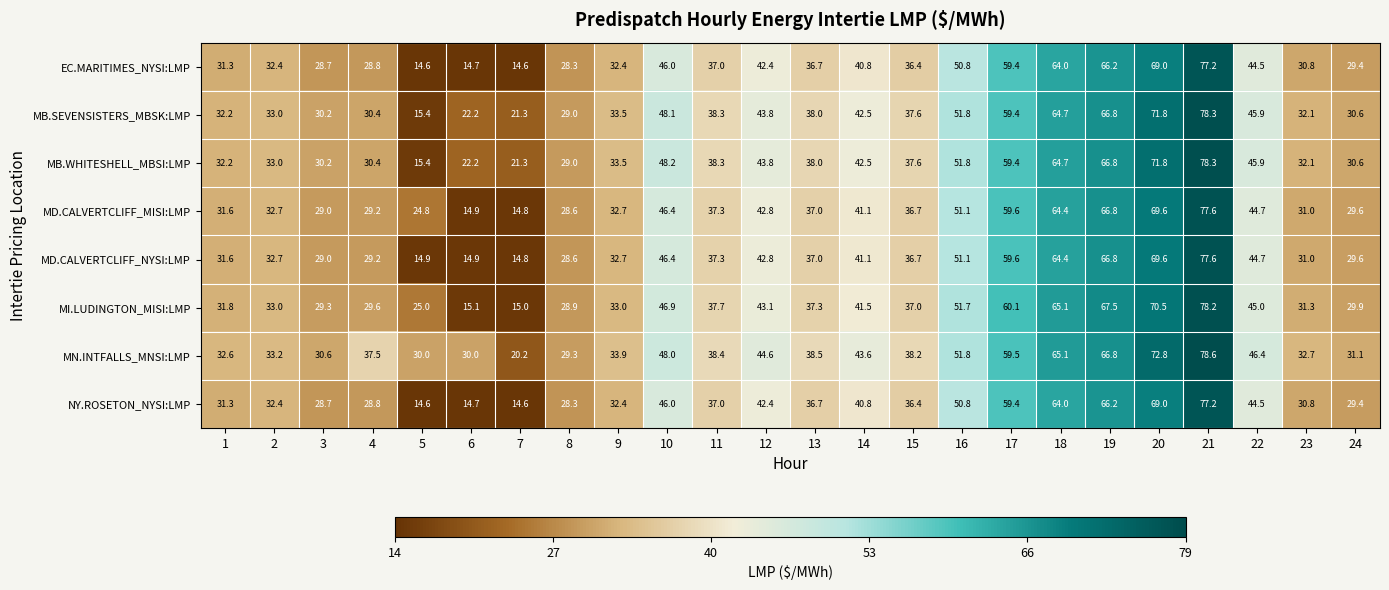

What is the minimum value shown in the chart?

14.6